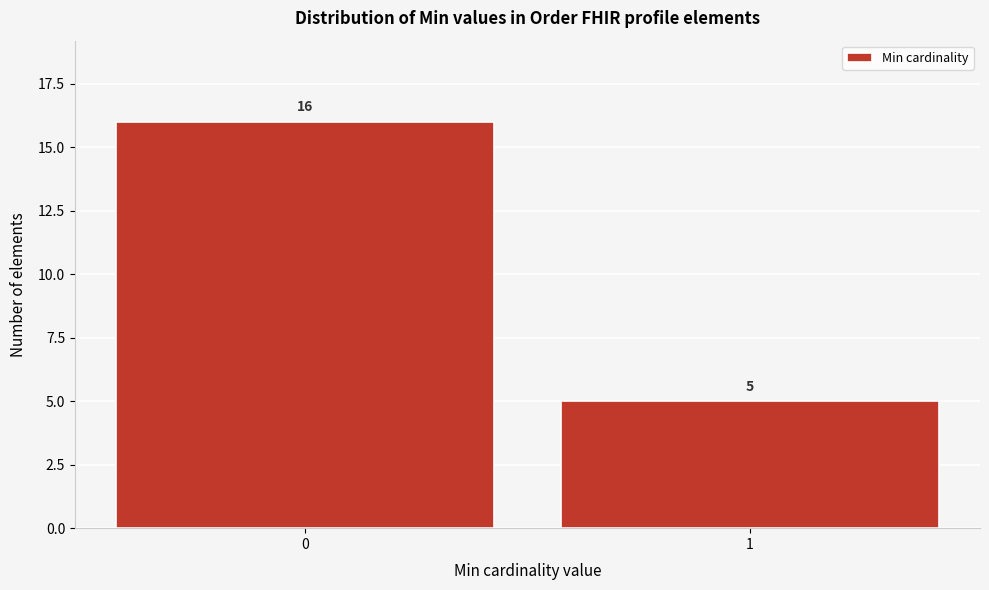

Reading left to right, extract all data points from this chart.

0=16	1=5